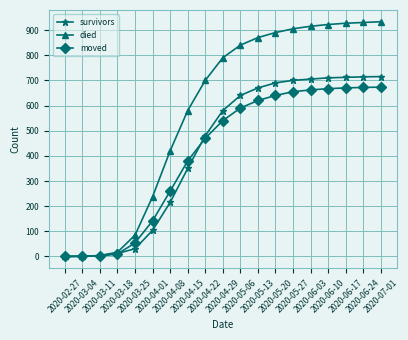

Between 2020-04-15 and 2020-04-22, which series saw the biggest shift?

survivors